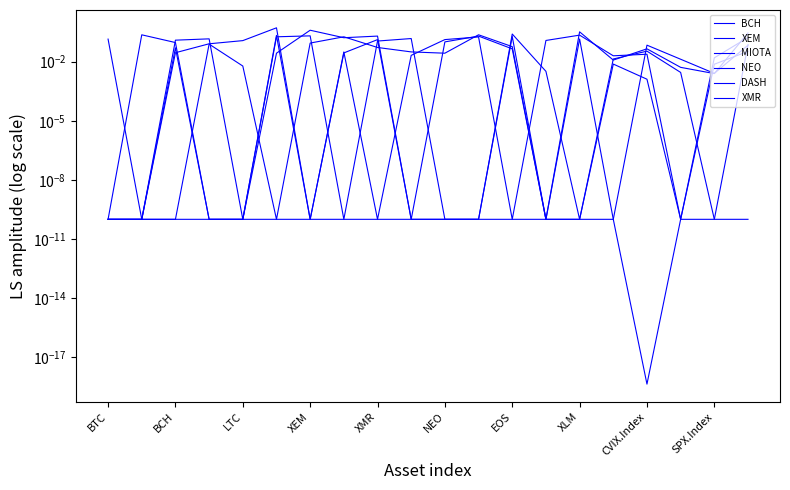

What is the spread (max minus min) of values at BCH?

0.2